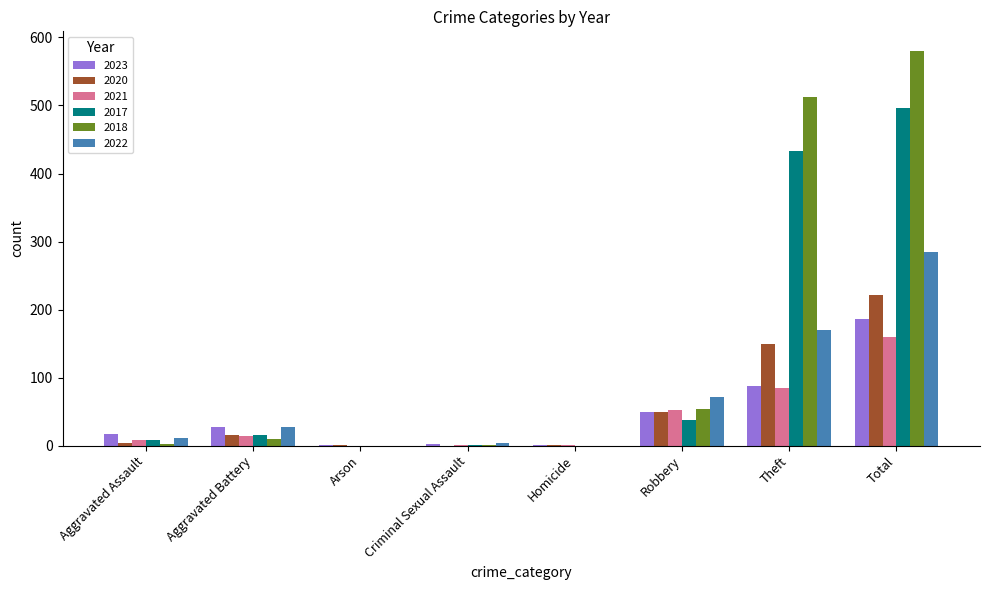

Are the bars horizontal?

No